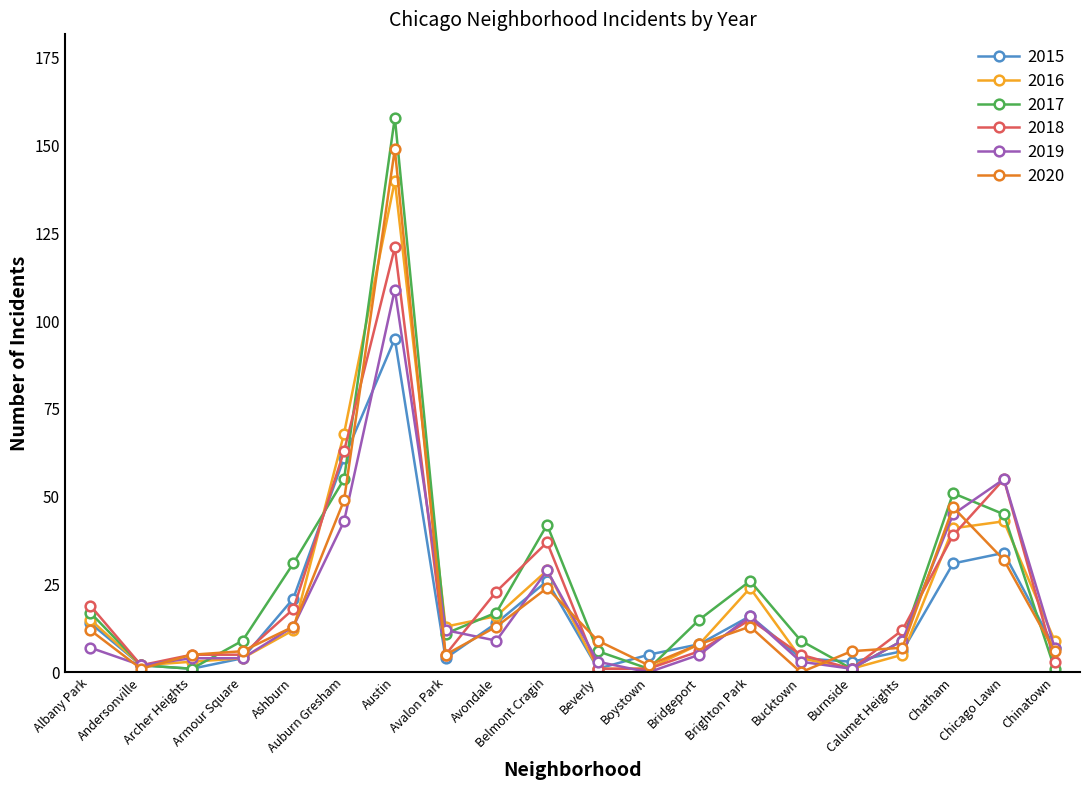

Reading left to right, transcribe all the data shown in this chart.

2015: Albany Park=14	Andersonville=2	Archer Heights=1	Armour Square=4	Ashburn=21	Auburn Gresham=61	Austin=95	Avalon Park=4	Avondale=14	Belmont Cragin=26	Beverly=1	Boystown=5	Bridgeport=8	Brighton Park=16	Bucktown=4	Burnside=3	Calumet Heights=6	Chatham=31	Chicago Lawn=34	Chinatown=7
2016: Albany Park=15	Andersonville=2	Archer Heights=3	Armour Square=4	Ashburn=12	Auburn Gresham=68	Austin=140	Avalon Park=13	Avondale=16	Belmont Cragin=29	Beverly=1	Boystown=1	Bridgeport=8	Brighton Park=24	Bucktown=4	Burnside=1	Calumet Heights=5	Chatham=41	Chicago Lawn=43	Chinatown=9
2017: Albany Park=17	Andersonville=2	Archer Heights=1	Armour Square=9	Ashburn=31	Auburn Gresham=55	Austin=158	Avalon Park=11	Avondale=17	Belmont Cragin=42	Beverly=6	Boystown=1	Bridgeport=15	Brighton Park=26	Bucktown=9	Burnside=1	Calumet Heights=9	Chatham=51	Chicago Lawn=45	Chinatown=1
2018: Albany Park=19	Andersonville=2	Archer Heights=5	Armour Square=5	Ashburn=18	Auburn Gresham=63	Austin=121	Avalon Park=5	Avondale=23	Belmont Cragin=37	Beverly=1	Boystown=1	Bridgeport=6	Brighton Park=15	Bucktown=5	Burnside=1	Calumet Heights=12	Chatham=39	Chicago Lawn=55	Chinatown=3
2019: Albany Park=7	Andersonville=2	Archer Heights=4	Armour Square=4	Ashburn=13	Auburn Gresham=43	Austin=109	Avalon Park=12	Avondale=9	Belmont Cragin=29	Beverly=3	Boystown=0	Bridgeport=5	Brighton Park=16	Bucktown=3	Burnside=1	Calumet Heights=9	Chatham=45	Chicago Lawn=55	Chinatown=7
2020: Albany Park=12	Andersonville=1	Archer Heights=5	Armour Square=6	Ashburn=13	Auburn Gresham=49	Austin=149	Avalon Park=5	Avondale=13	Belmont Cragin=24	Beverly=9	Boystown=2	Bridgeport=8	Brighton Park=13	Bucktown=0	Burnside=6	Calumet Heights=7	Chatham=47	Chicago Lawn=32	Chinatown=6